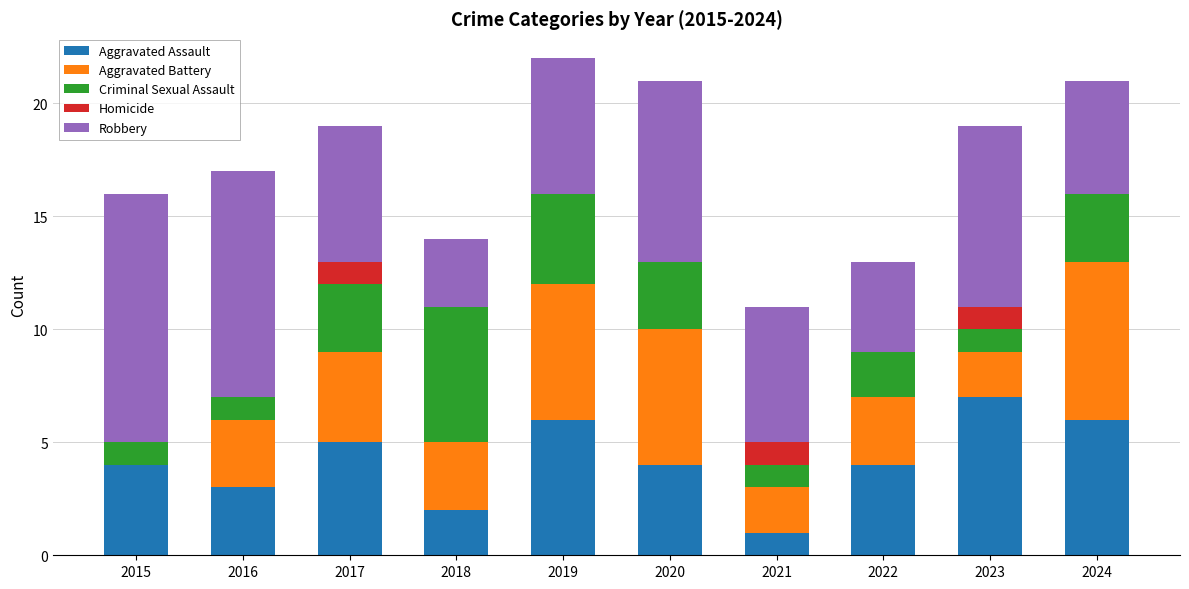

Which category has the highest value in the Aggravated Assault series?

2023